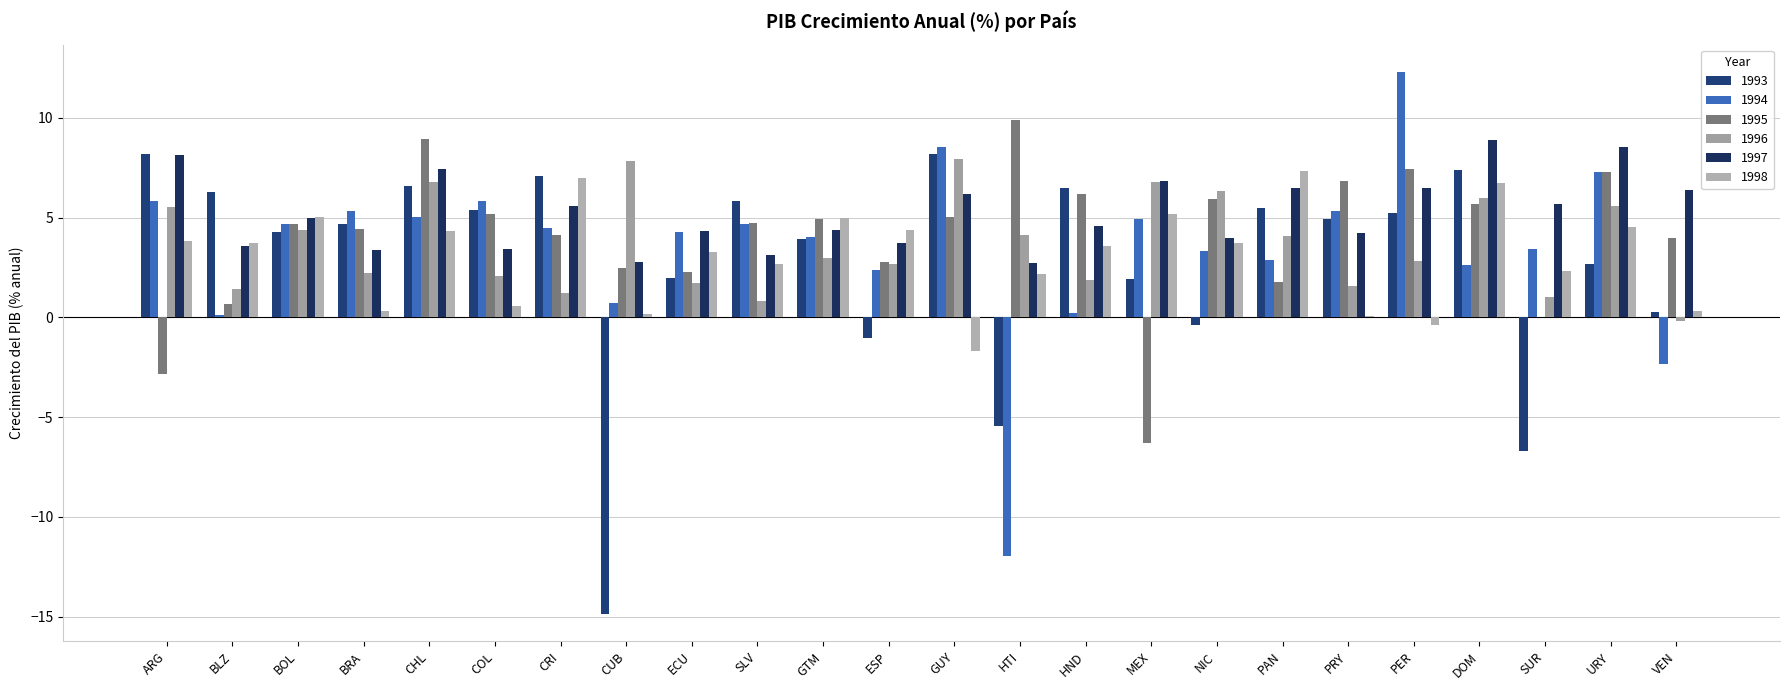

Does the chart contain stacked bars?

No